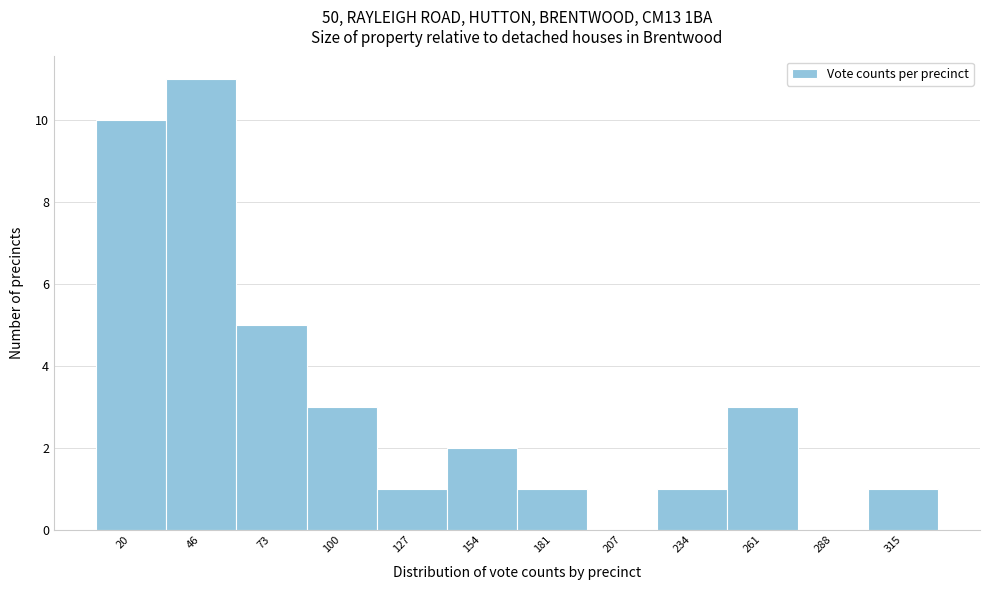

Reading left to right, transcribe all the data shown in this chart.

20=10	46=11	73=5	100=3	127=1	154=2	181=1	207=0	234=1	261=3	288=0	315=1